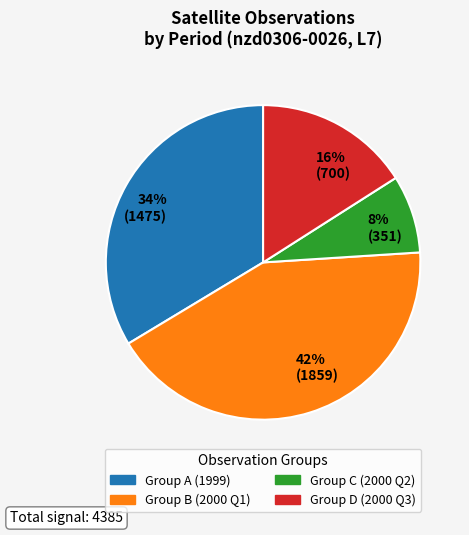

Which has a higher value, 42% (1859) or 16% (700)?

42% (1859)